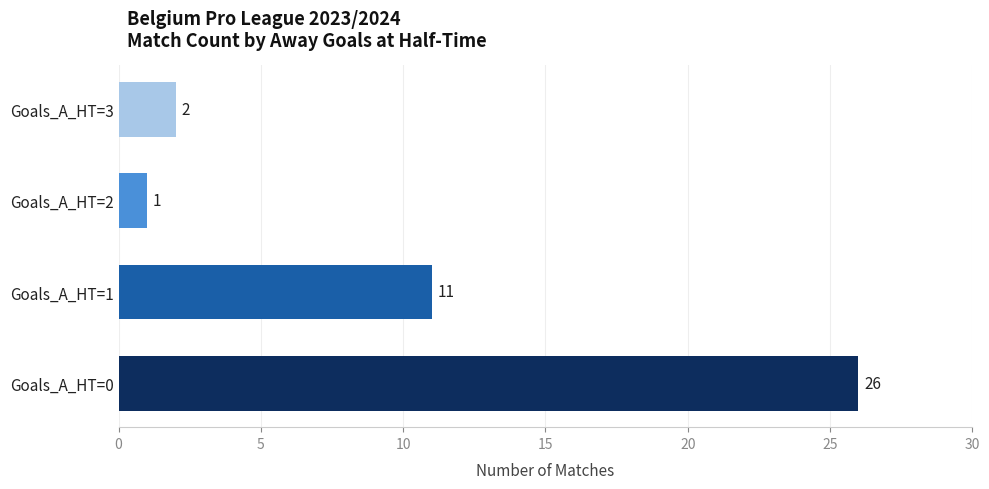

What is the sum of the values at Goals_A_HT=2 and Goals_A_HT=3?

3